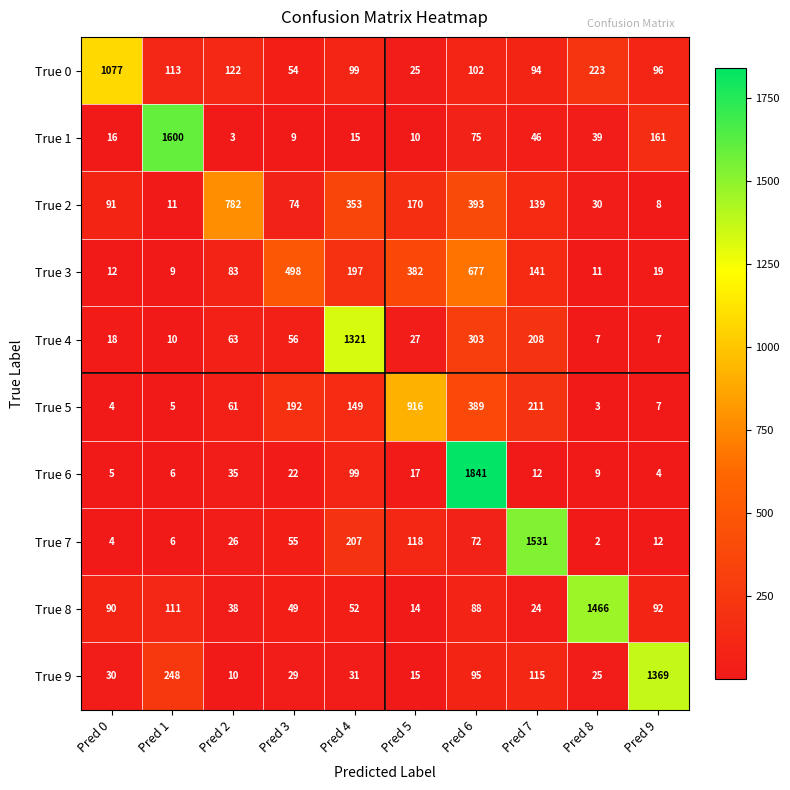

Which category has the highest value in the True 4 series?

Pred 4